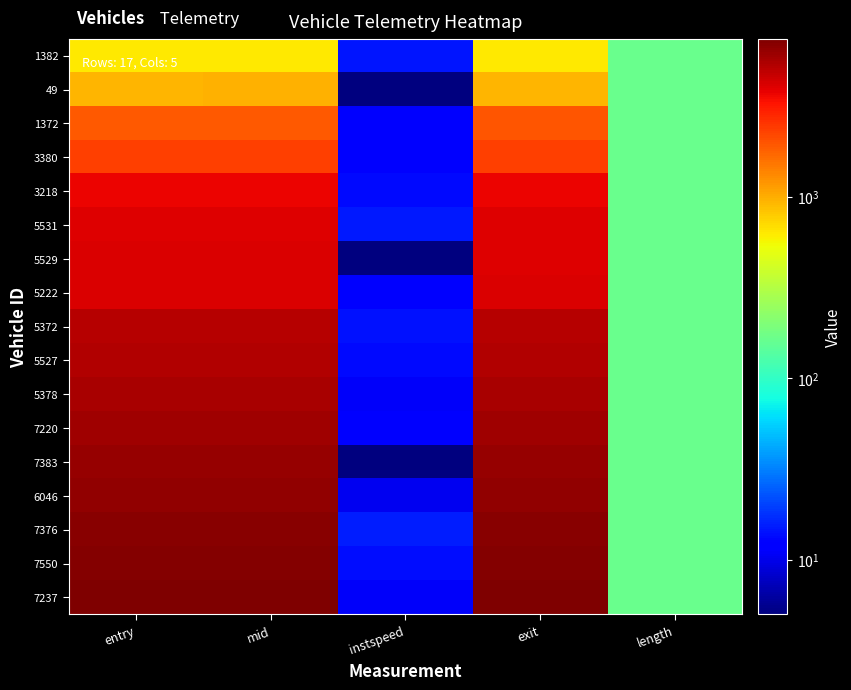

Rank the series at mid from highest to lowest value.

7237, 7550, 7376, 6046, 7383, 7220, 5378, 5527, 5372, 5222, 5529, 5531, 3218, 3380, 1372, 49, 1382